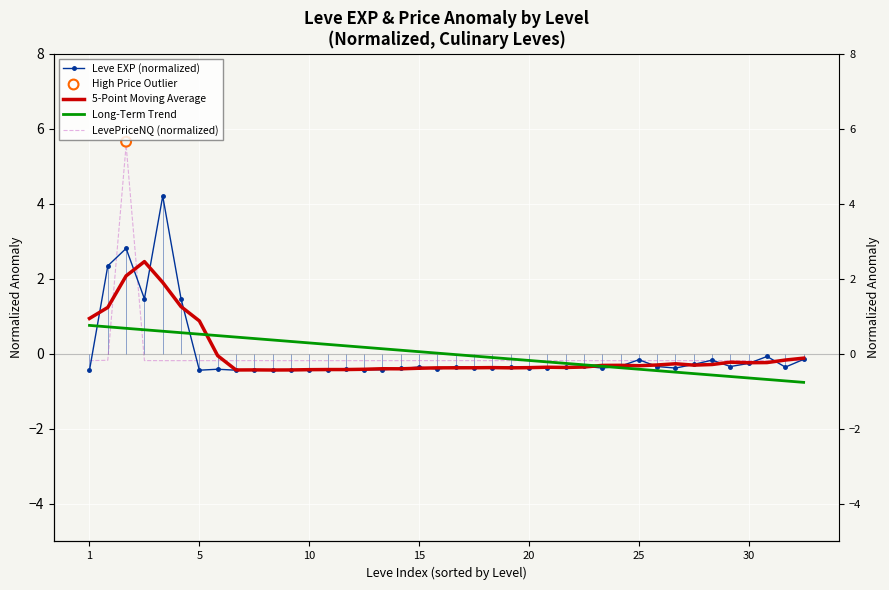

Is the value of Leve EXP (normalized) at 35 greater than the value of LevePriceNQ (normalized) at 36?

No